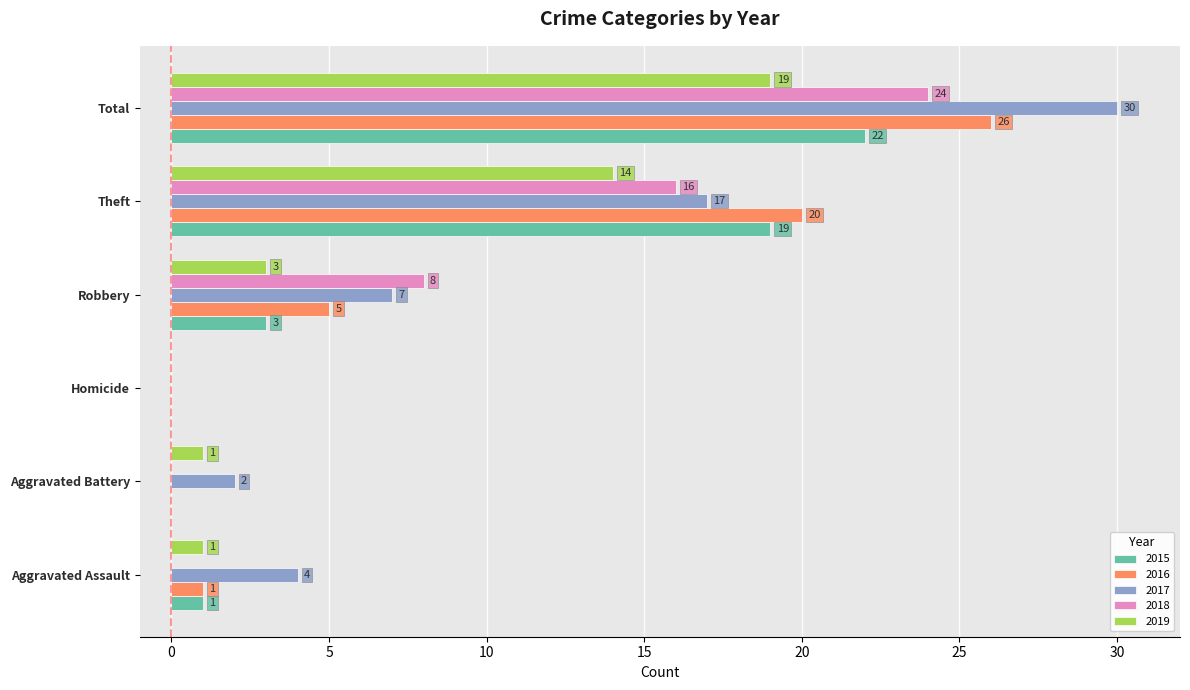

What is the average value of the 2016 series?

9